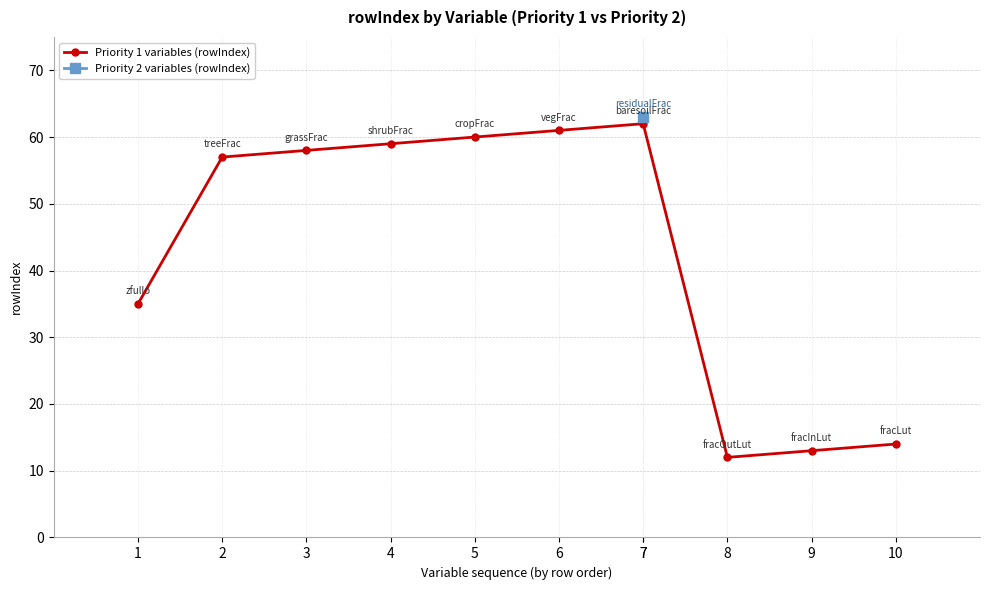

Read the value at 1, to the nearest 10.

40